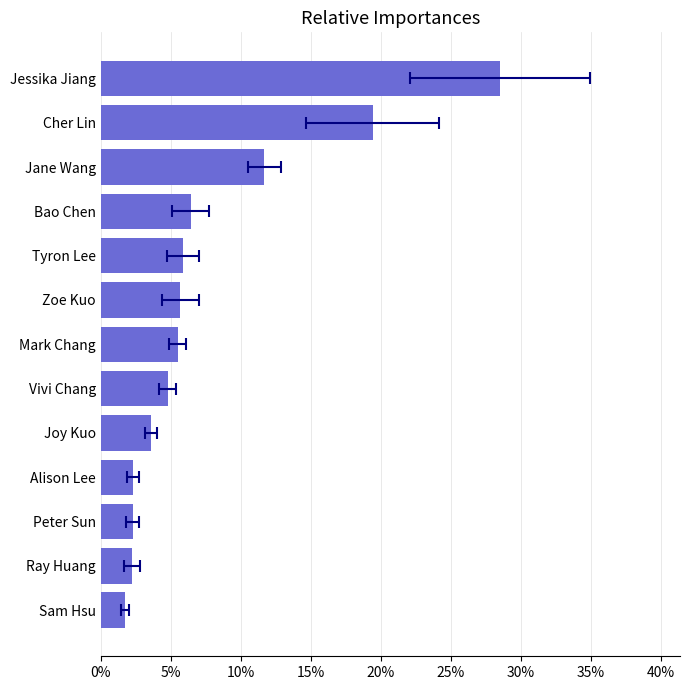

Count the number of categories in the chart.

13